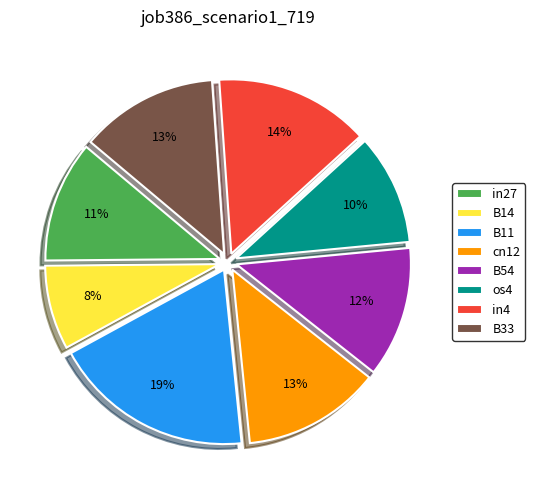

How many segments does this pie chart have?

8